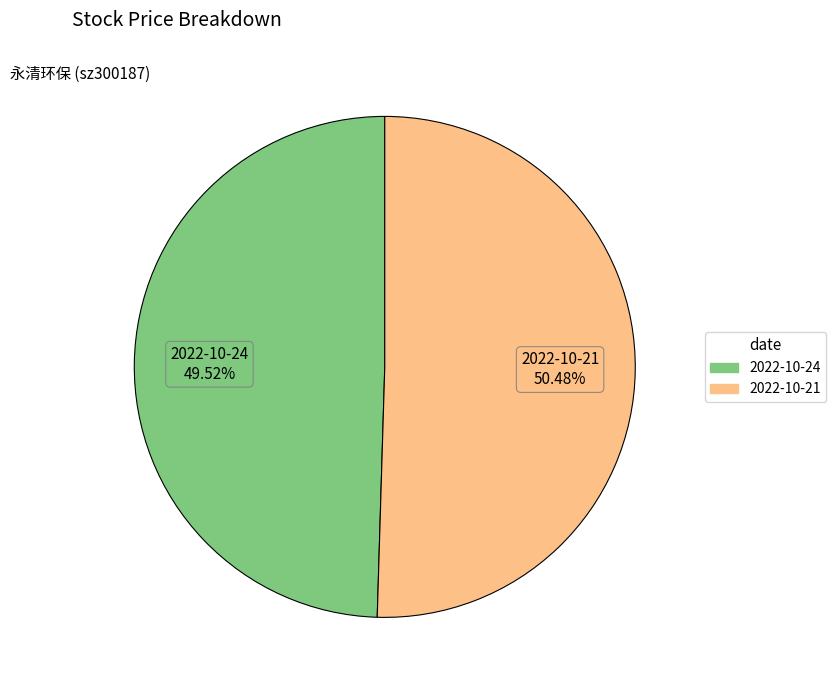

To the nearest percent, what is the average slice percentage?

50%